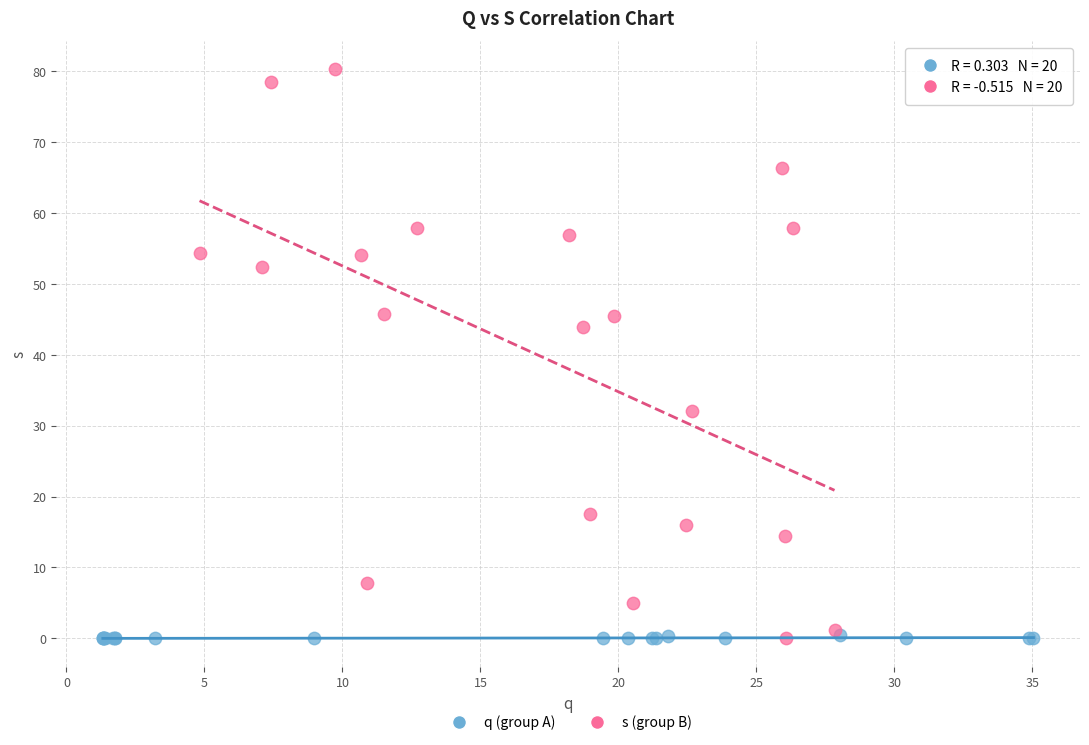

Which series has the widest spread of Y values?

s (group B)